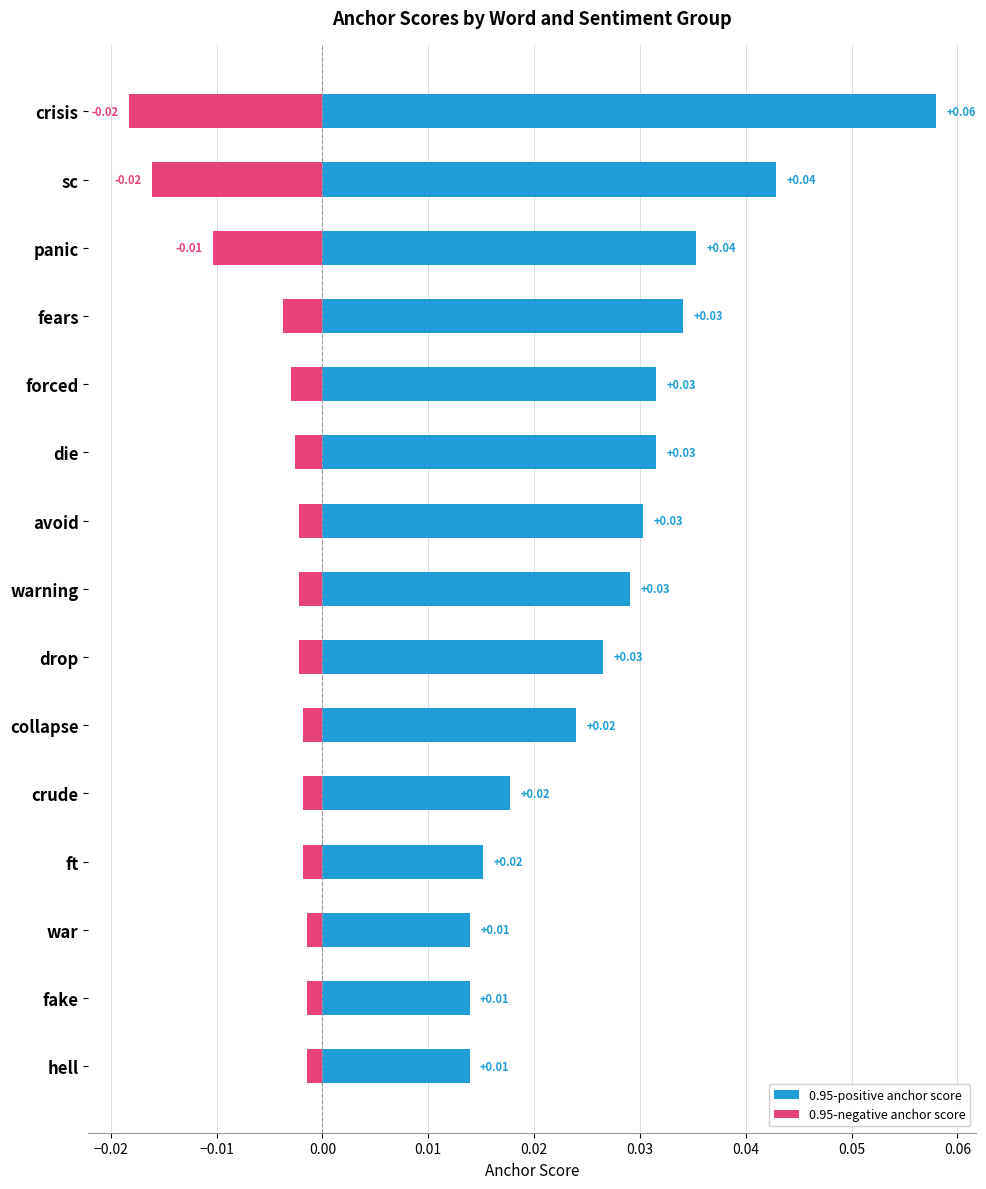

The value of 0.95-positive anchor score at avoid is 0.0. True or false?

True